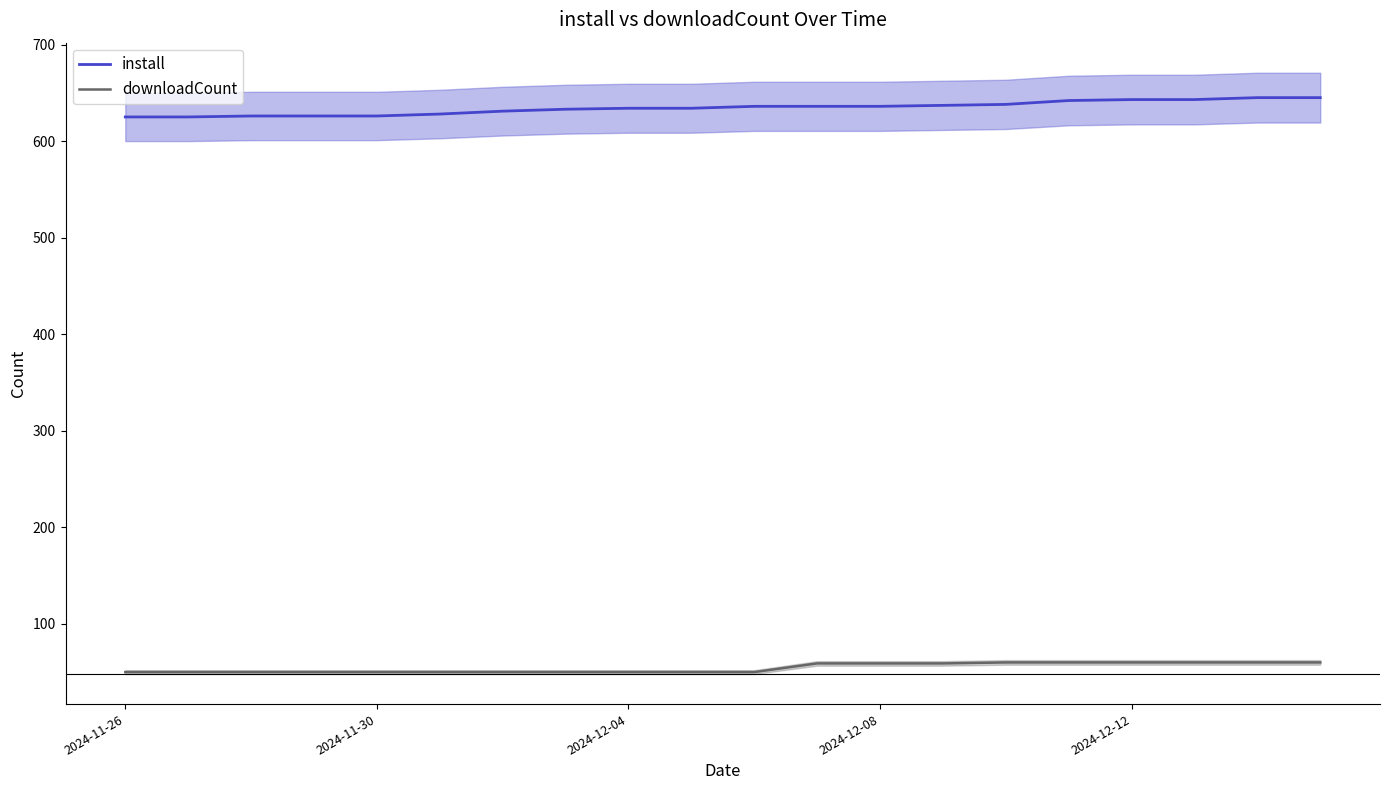

Is it true that install equals 625 at 2024-11-26?

True